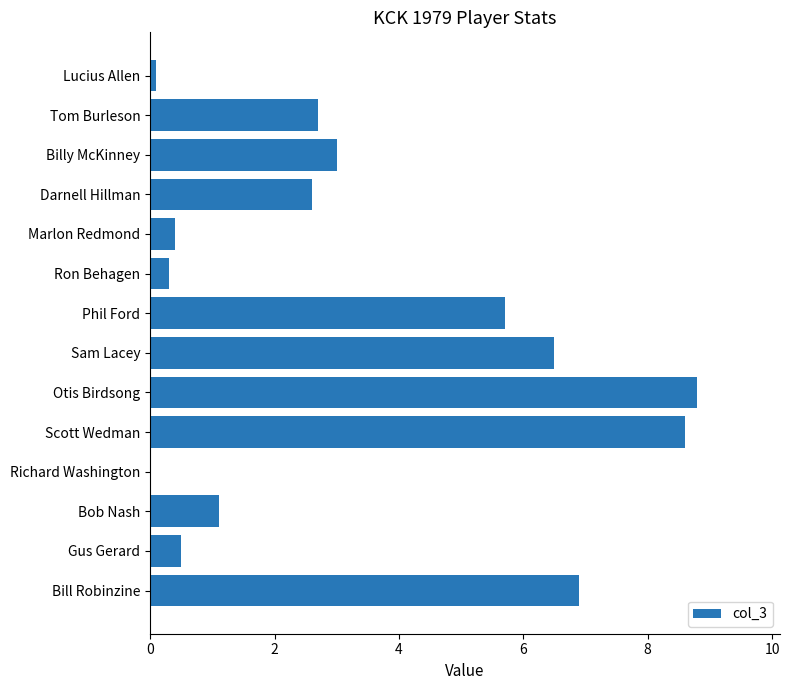

What is the change in value from Gus Gerard to Otis Birdsong?

+8.3